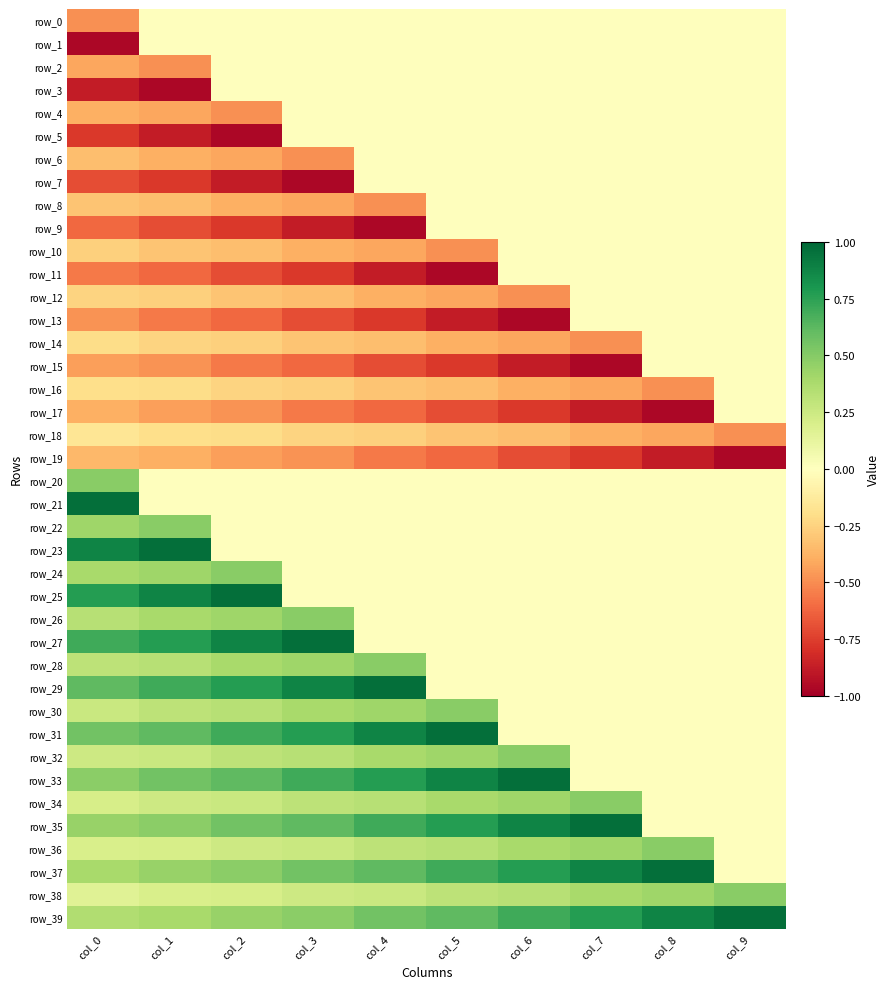

Which label corresponds to the largest value in the chart?

col_0